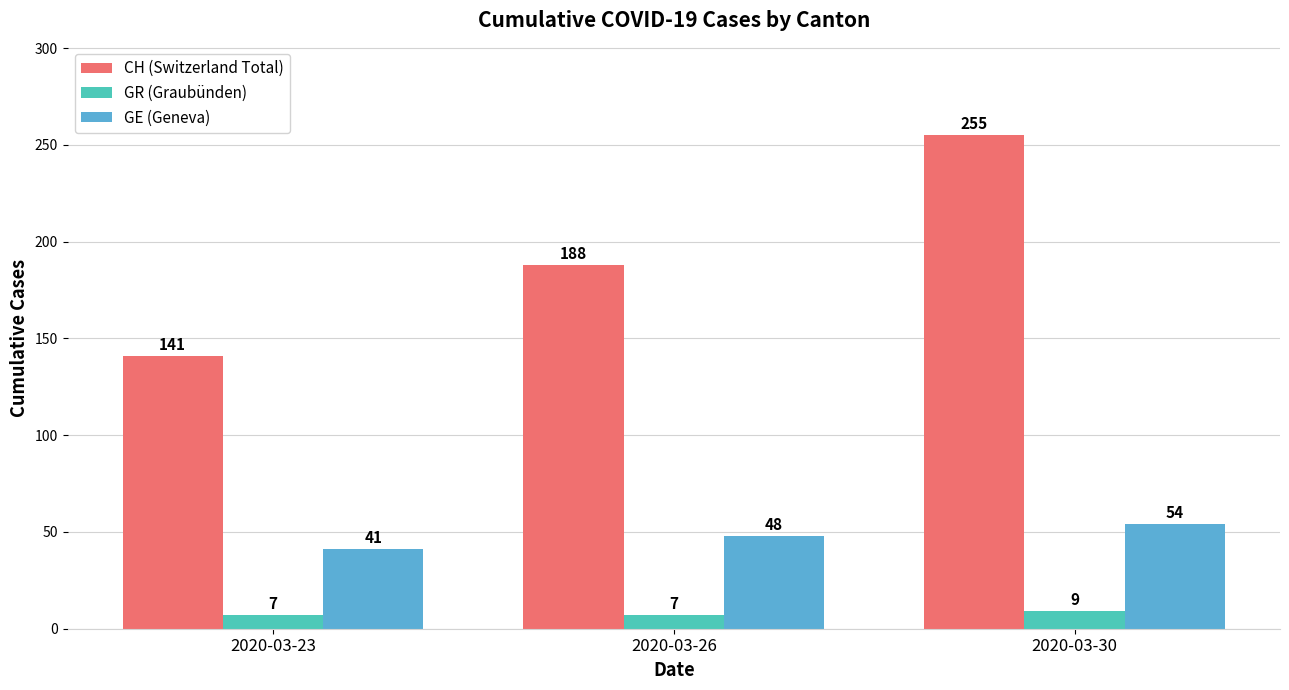

Which series has the widest spread of values?

CH (Switzerland Total)